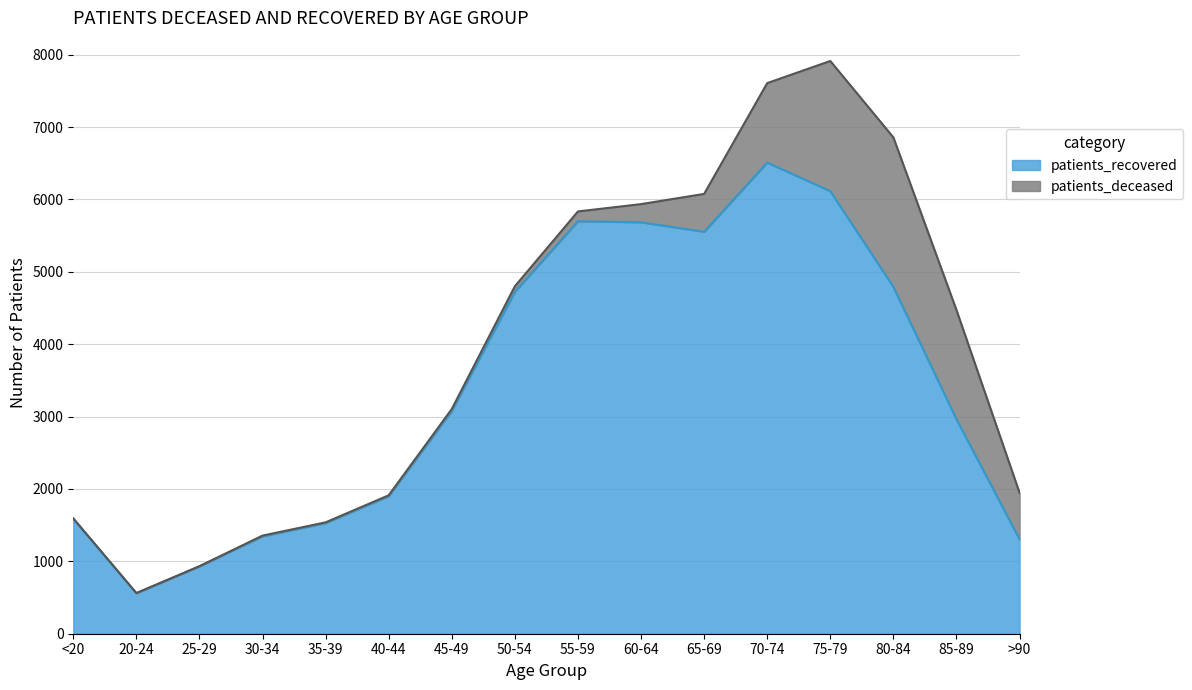

What is the greatest value displayed?

6510